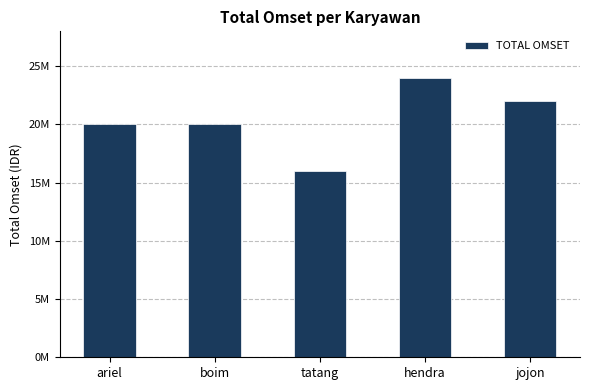

Does the chart contain any negative values?

No